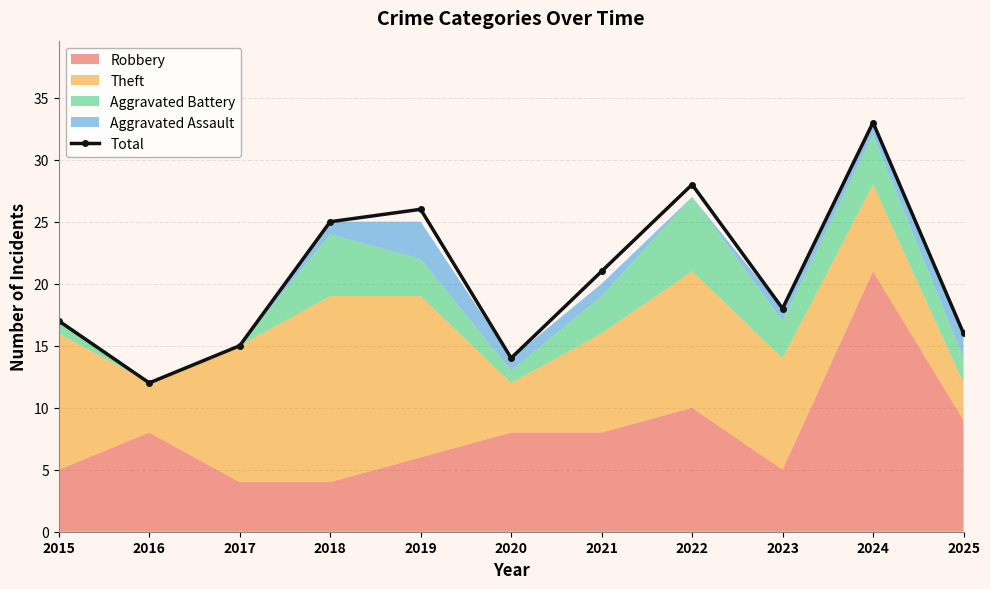

Where is the first local minimum?

2016